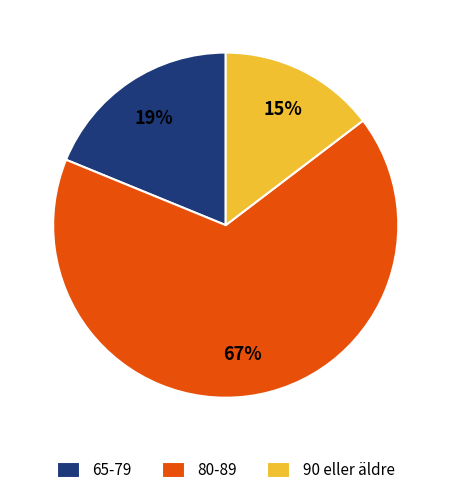

Which category accounts for the majority?

80-89